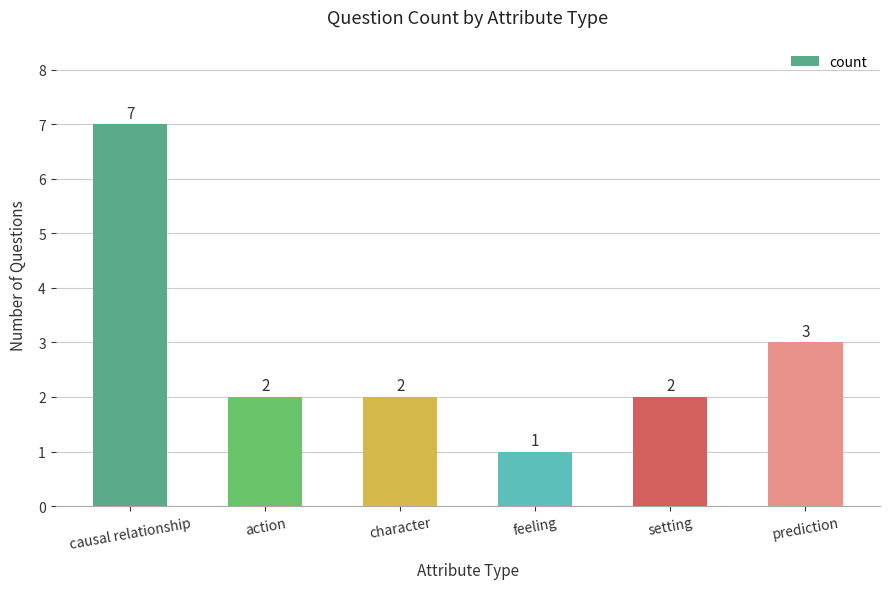

How many data points does each series have?

6